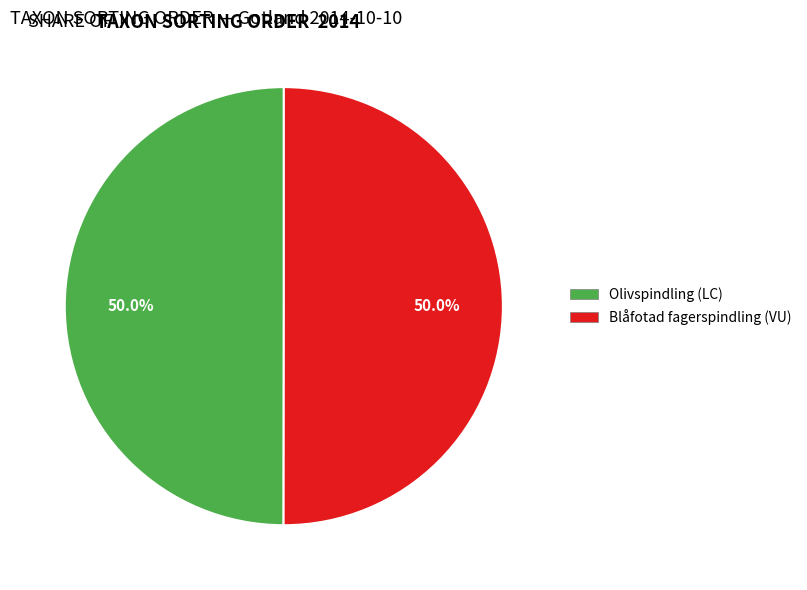

To the nearest percent, what percentage of the pie is Olivspindling (LC)?

50%